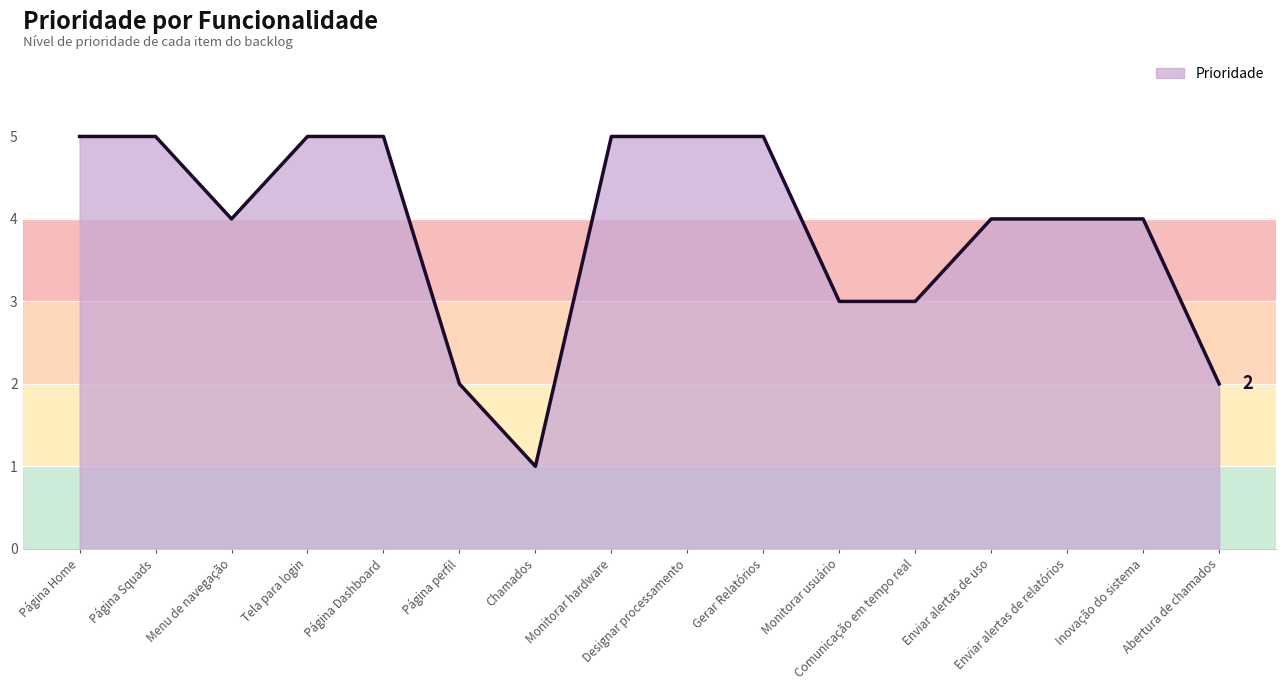

What is the difference between the maximum and minimum values?

4